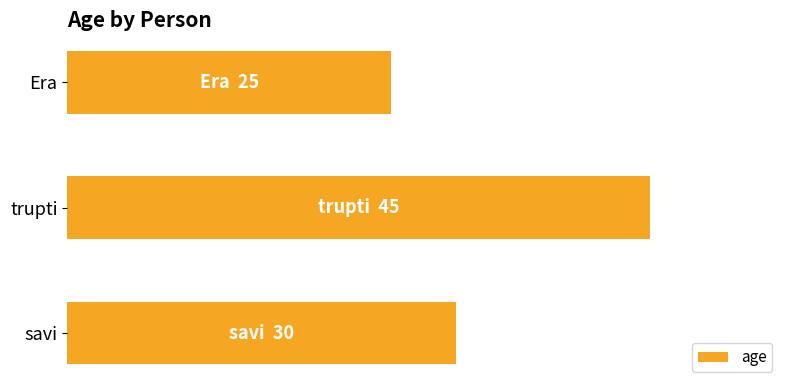

Which category has the lowest value across all series?

Era